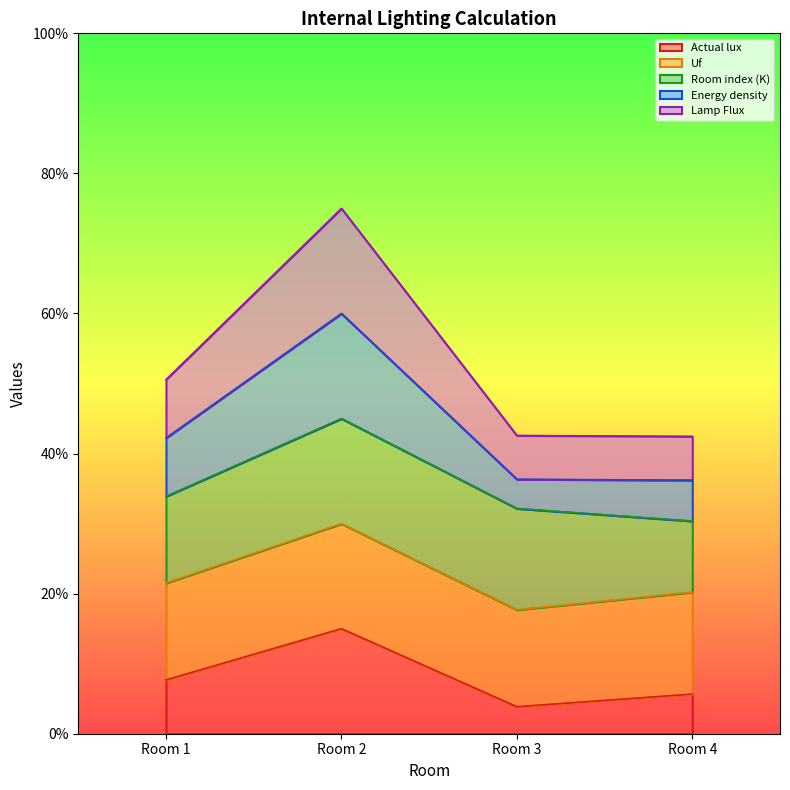

True or false: Actual lux has more than 2 interior local peaks.

False